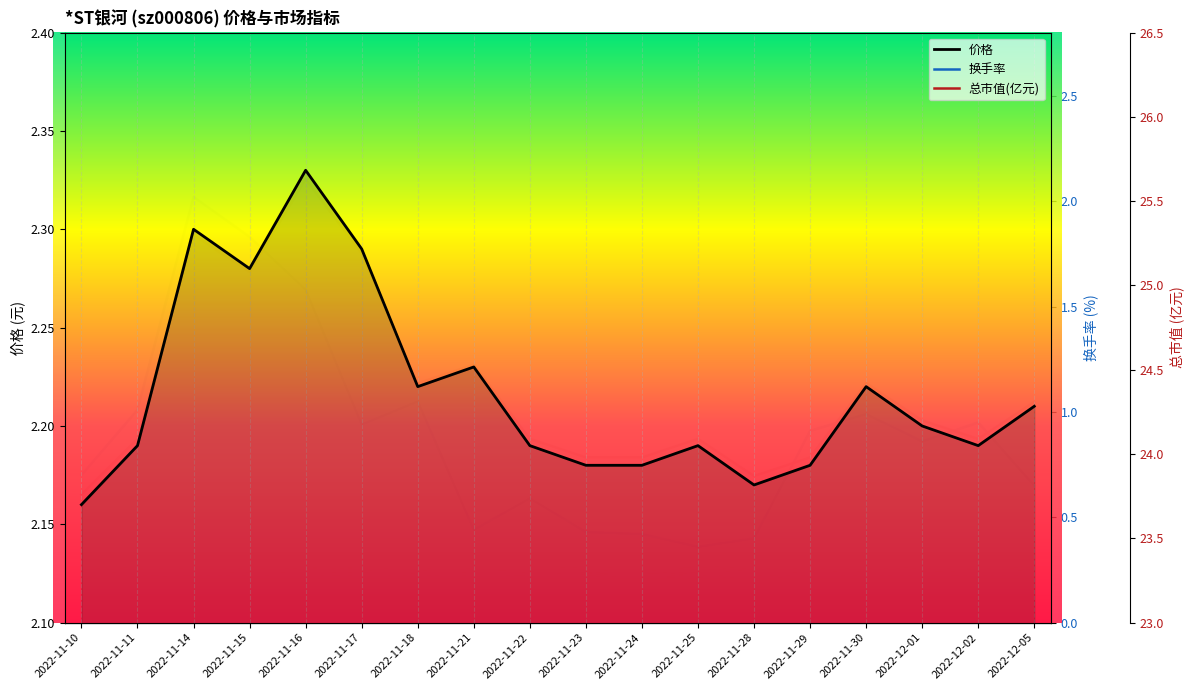

Which label corresponds to the smallest value in the chart?

2022-11-25